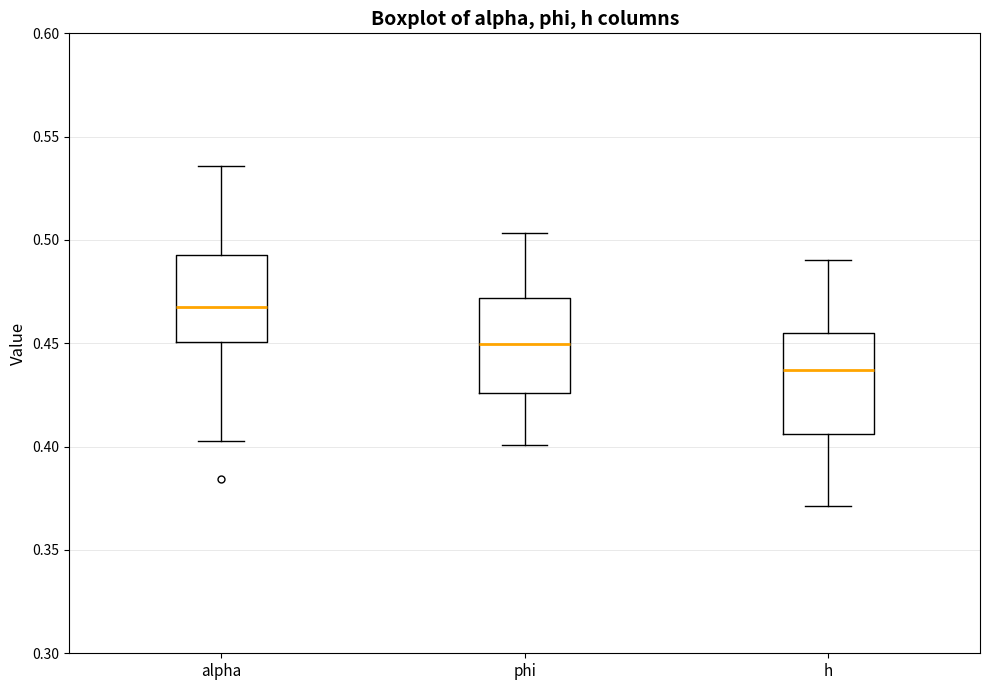

Reading left to right, transcribe this box plot: for each box, give where its median line is, the range the box spans, and where its two whiskers end, as read against the y-axis. The values are not printed on the chart, so give them approximately, as read against the axis.

alpha: median 0.465, box 0.450 to 0.490, whiskers 0.405 to 0.535
phi: median 0.450, box 0.425 to 0.470, whiskers 0.400 to 0.505
h: median 0.435, box 0.405 to 0.455, whiskers 0.370 to 0.490